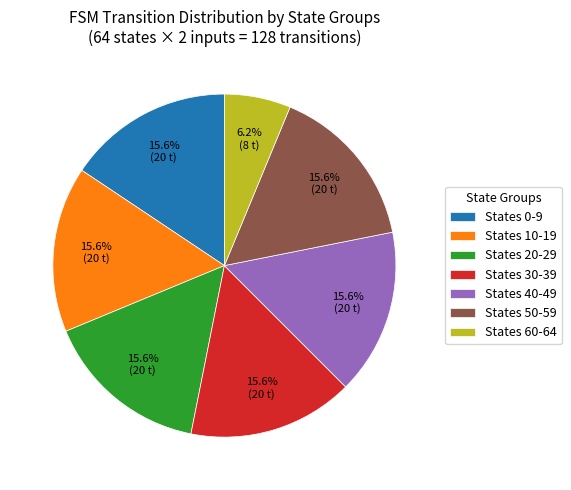

What portion of the pie excludes States 0-9?

84.4%